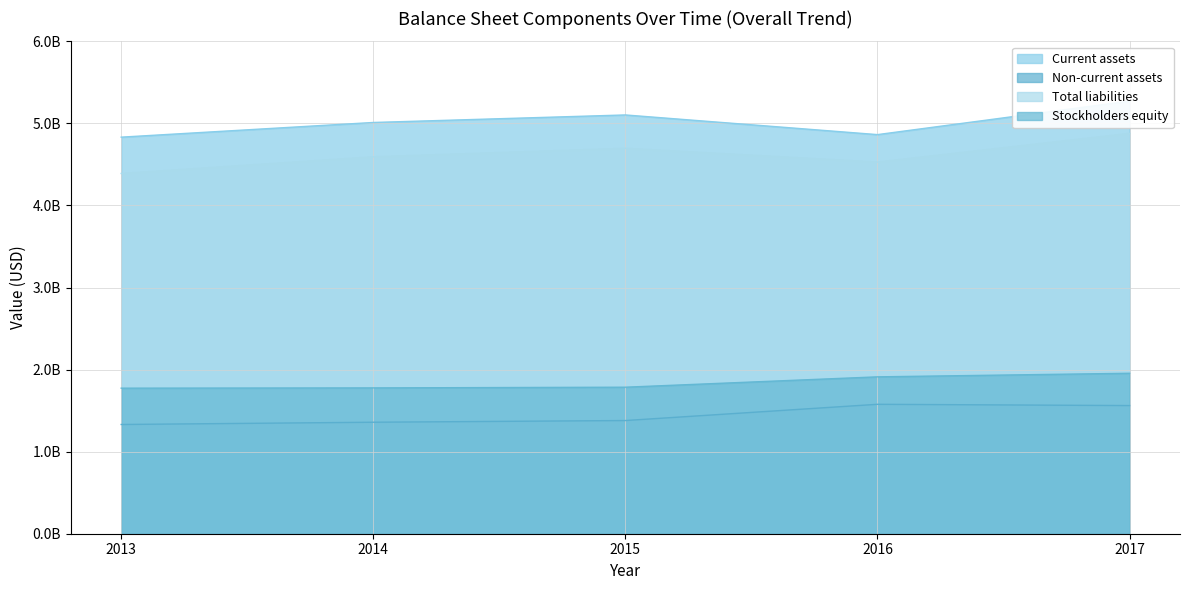

True or false: Non-current assets and Total liabilities cross at least once.

False